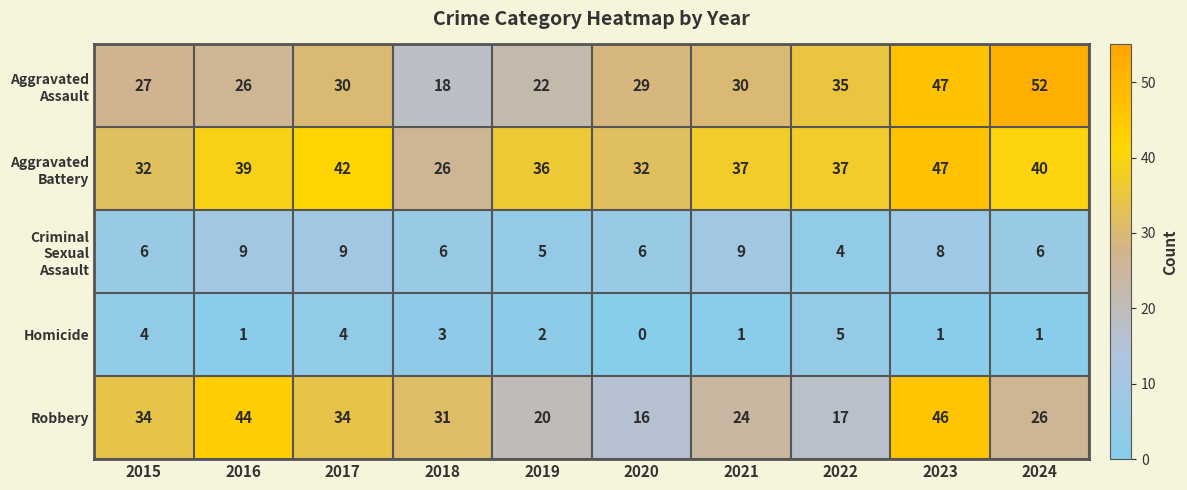

What is the greatest value displayed?

52